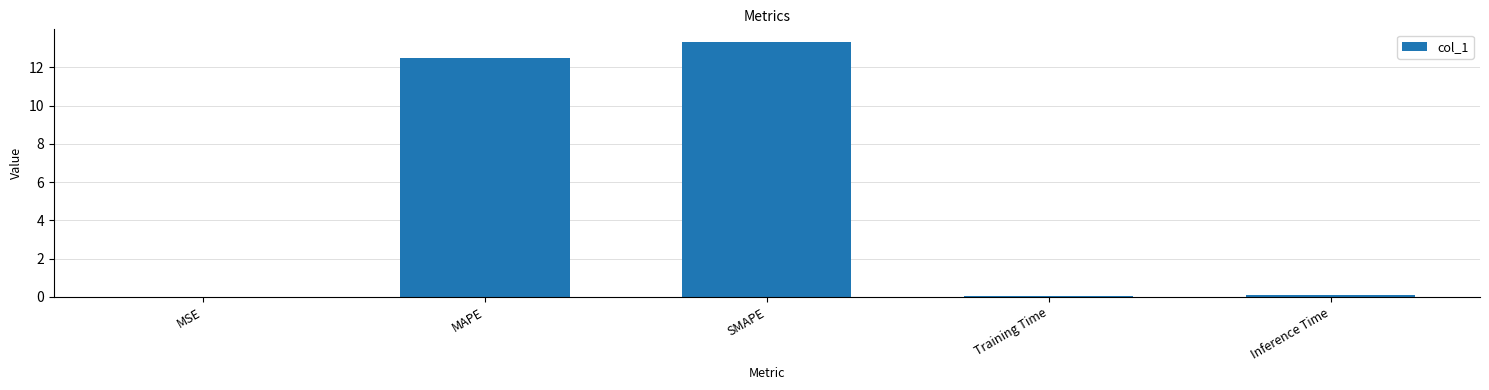

At which category does the chart reach its peak across all series?

SMAPE